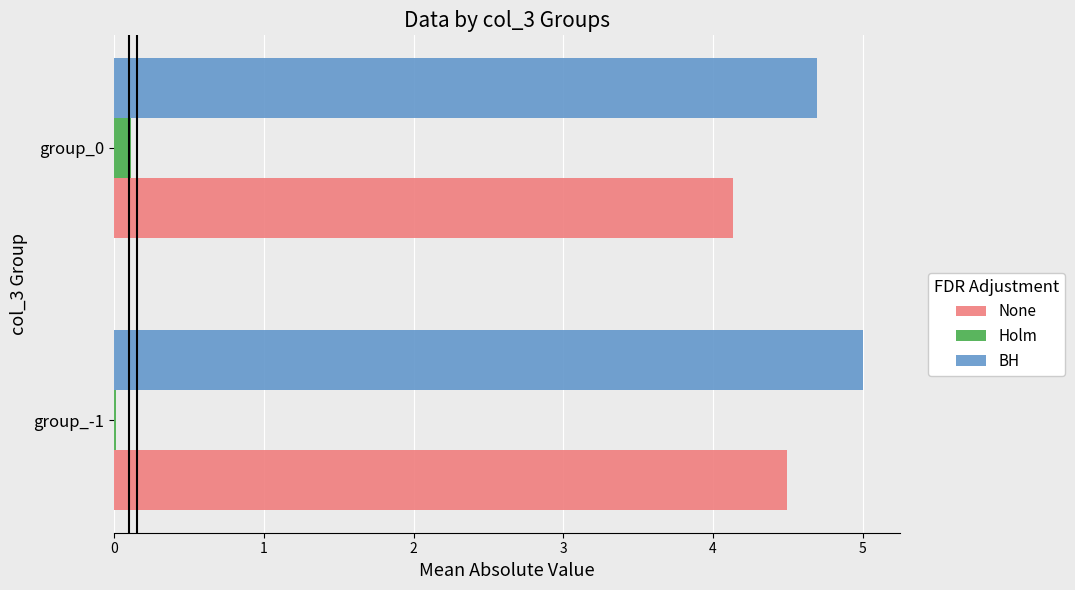

At which category is the sum across all series the highest?

group_-1